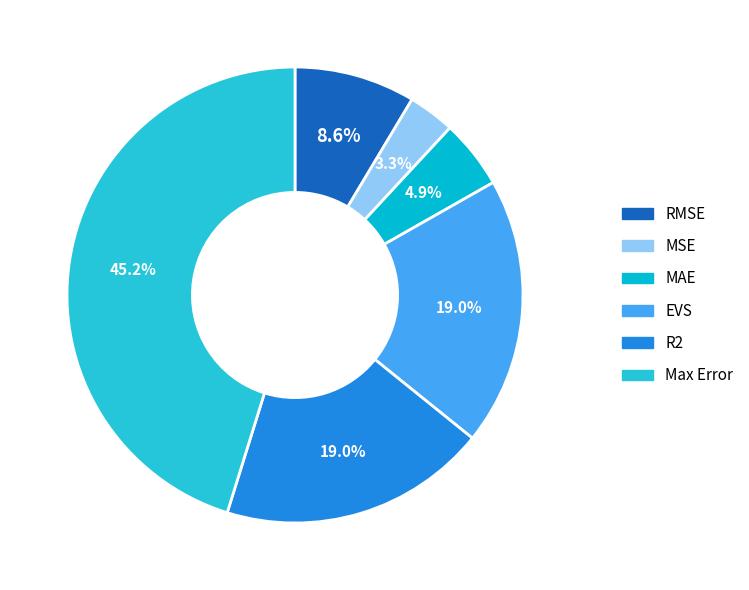

To the nearest percent, what is the average slice percentage?

17%